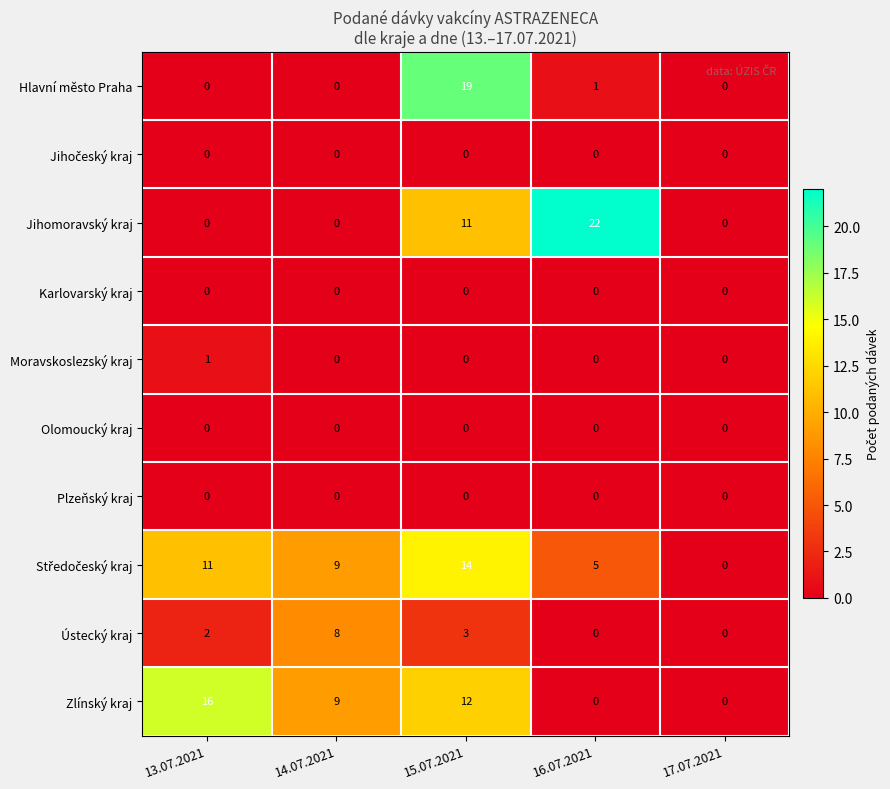

What is the difference between the second highest and second lowest values in the Zlínský kraj series?

12